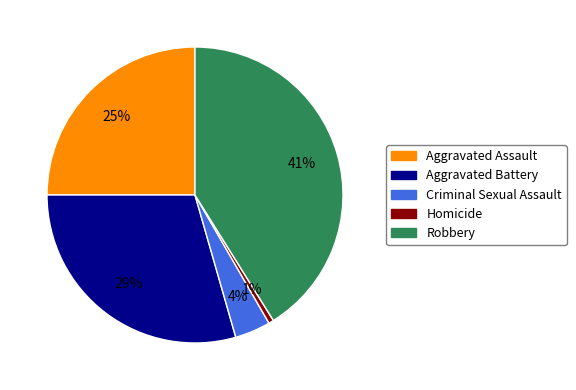

Which category has the biggest portion of the pie?

Robbery